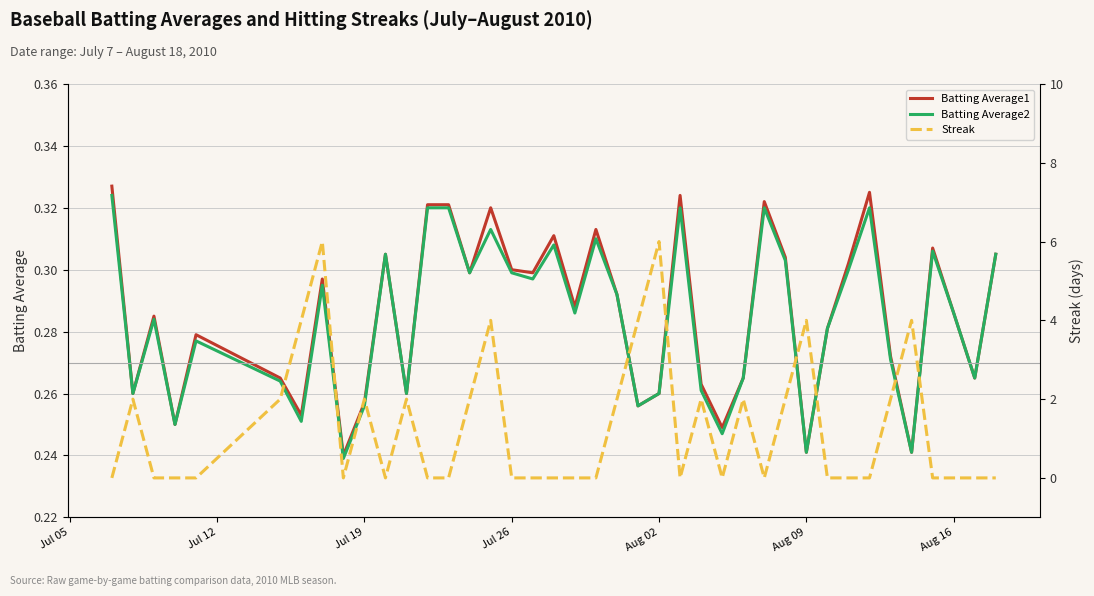

The Batting Average1 series shows 0.3 at Jul 26. True or false?

True